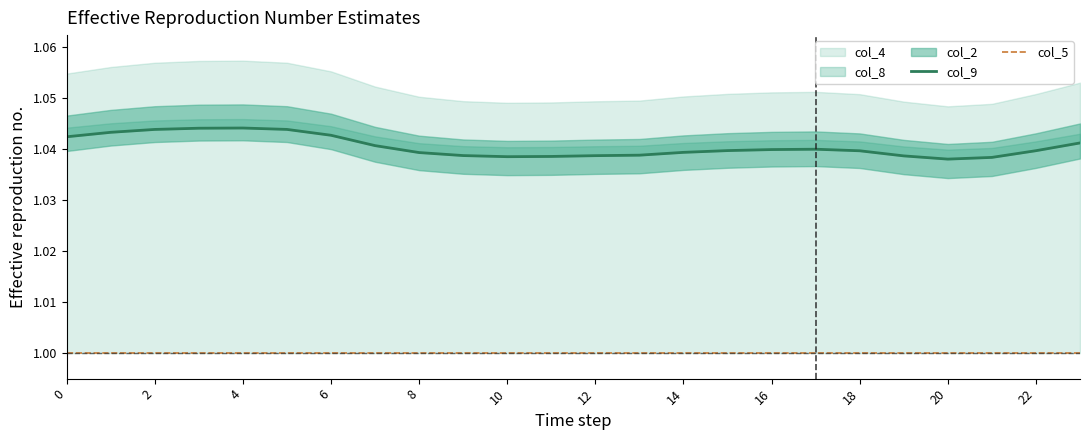

Count the number of categories in the chart.

24